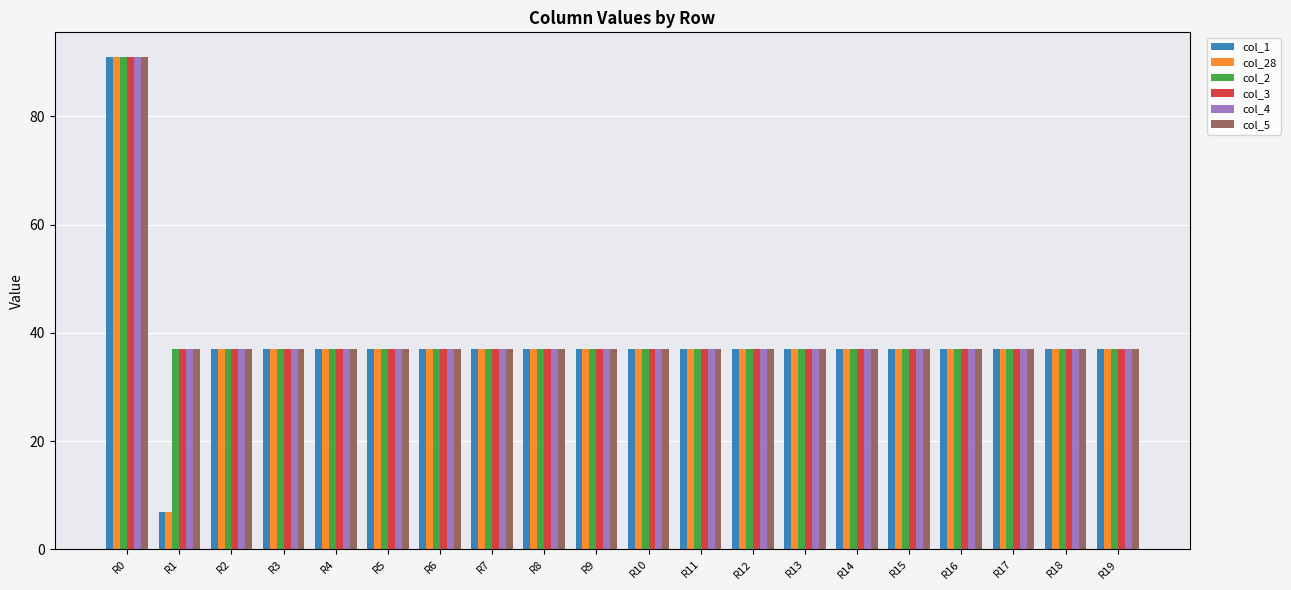

How many categories are shown in the chart?

20